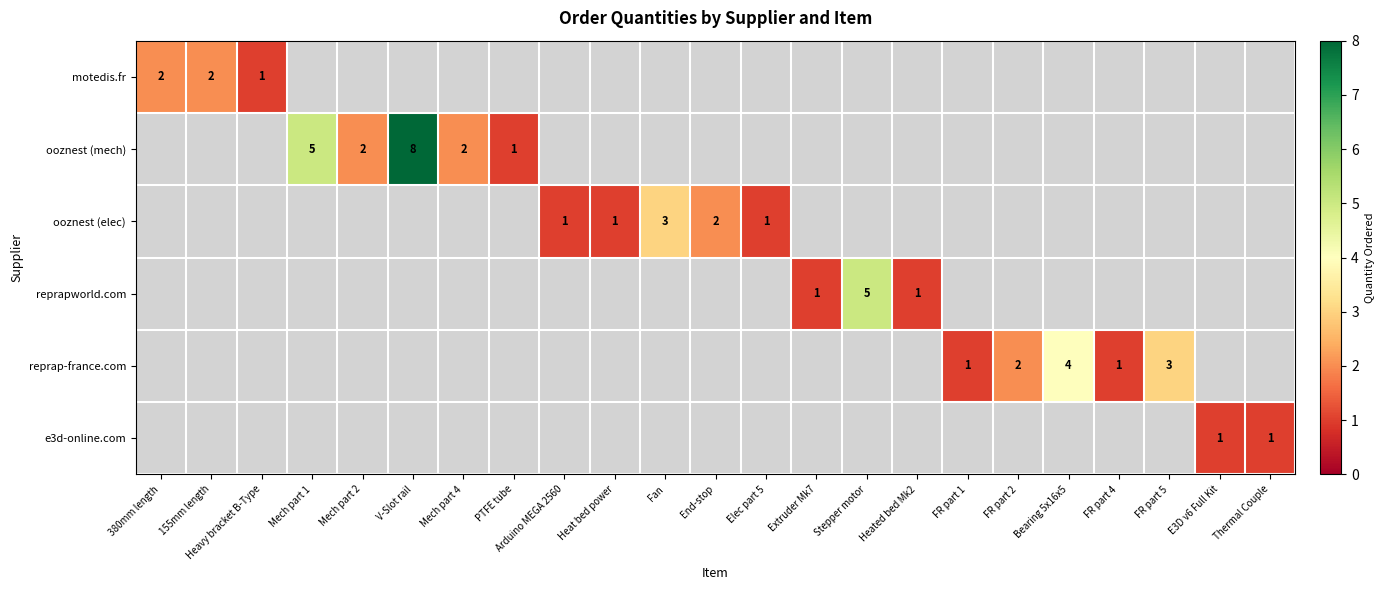

At how many categories does at least one series exceed 2?

6